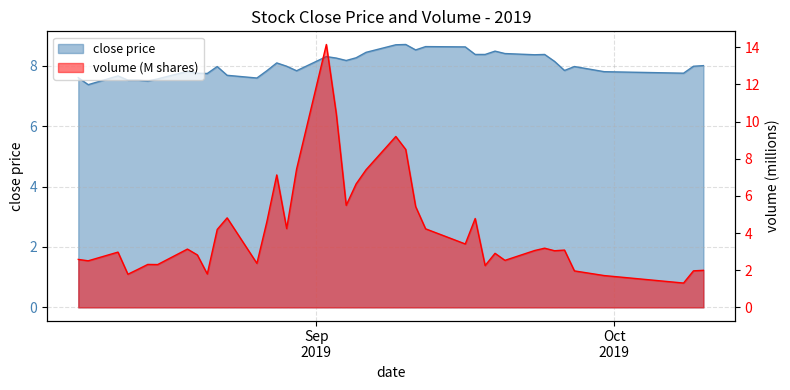

What is the spread (max minus min) of values at 2019-09-11?

3.1